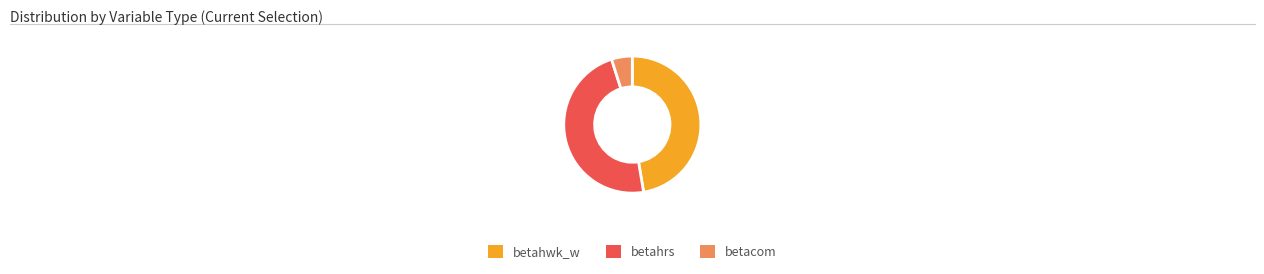

Does betacom account for over 50% of the chart?

No